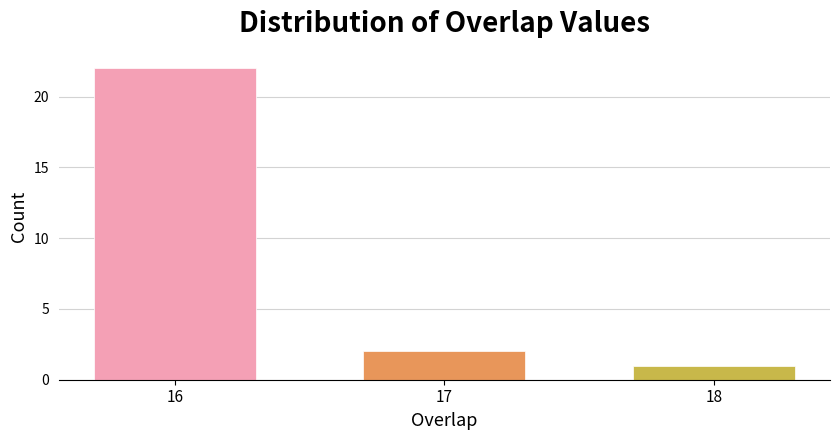

Reading left to right, what are all the values shown in this chart?

16=22	17=2	18=1